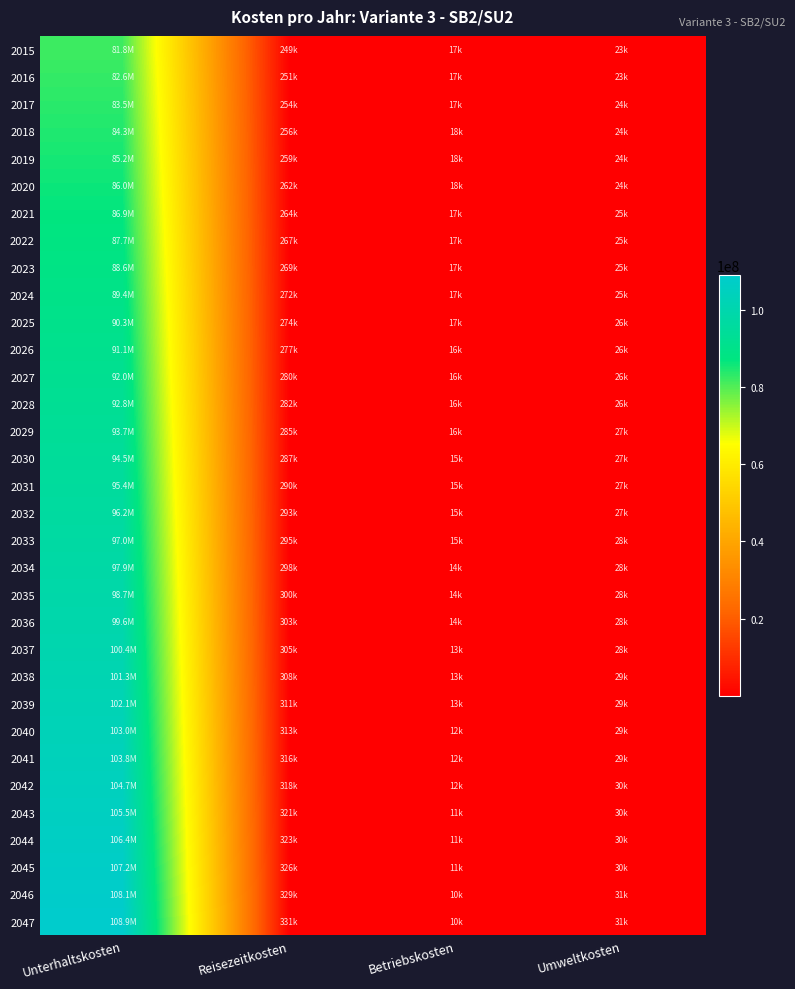

At how many categories does at least one series exceed 94541321?

1